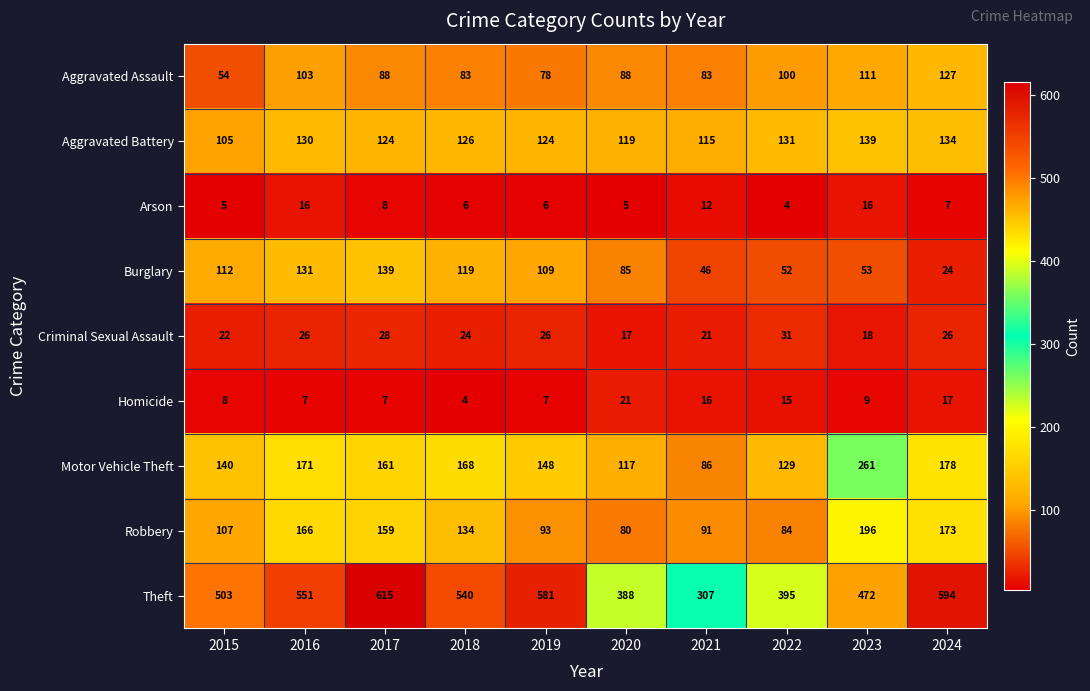

Is it true that Motor Vehicle Theft equals 140 at 2015?

True